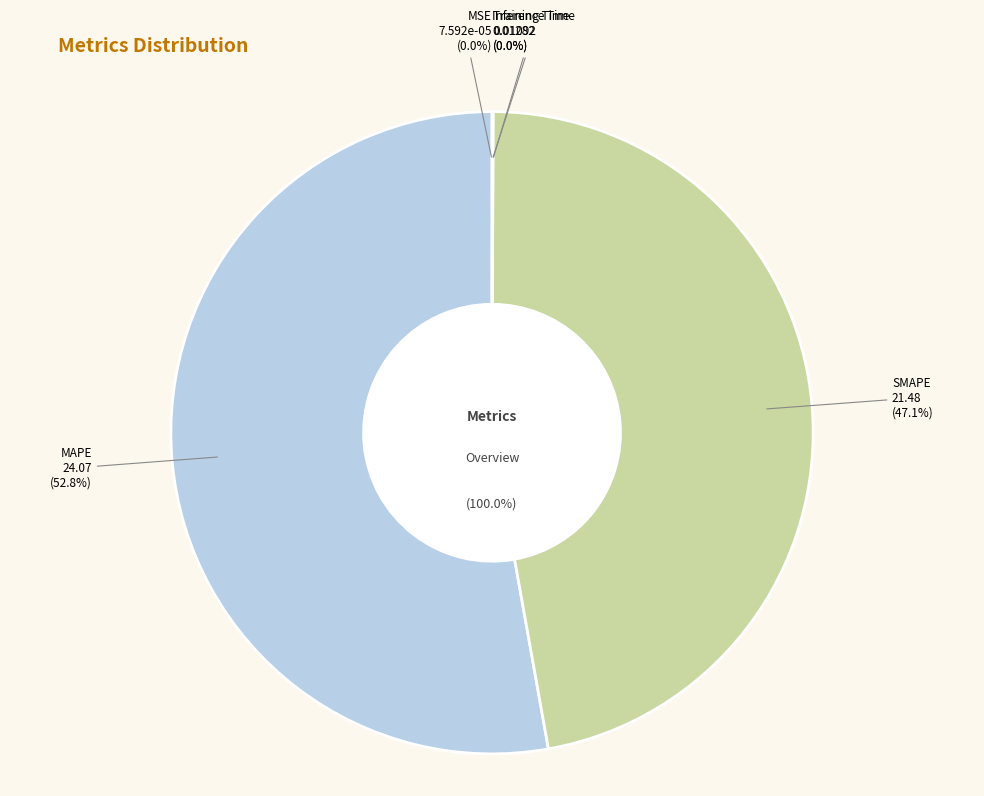

What is the total percentage of SMAPE and Inference Time?

47.2%